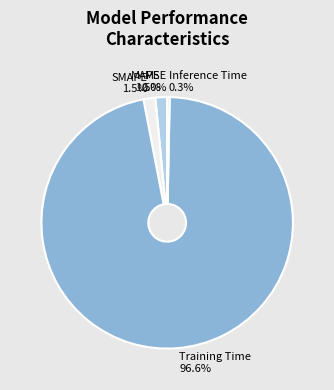

Which has a higher value, Training Time or Inference Time?

Training Time